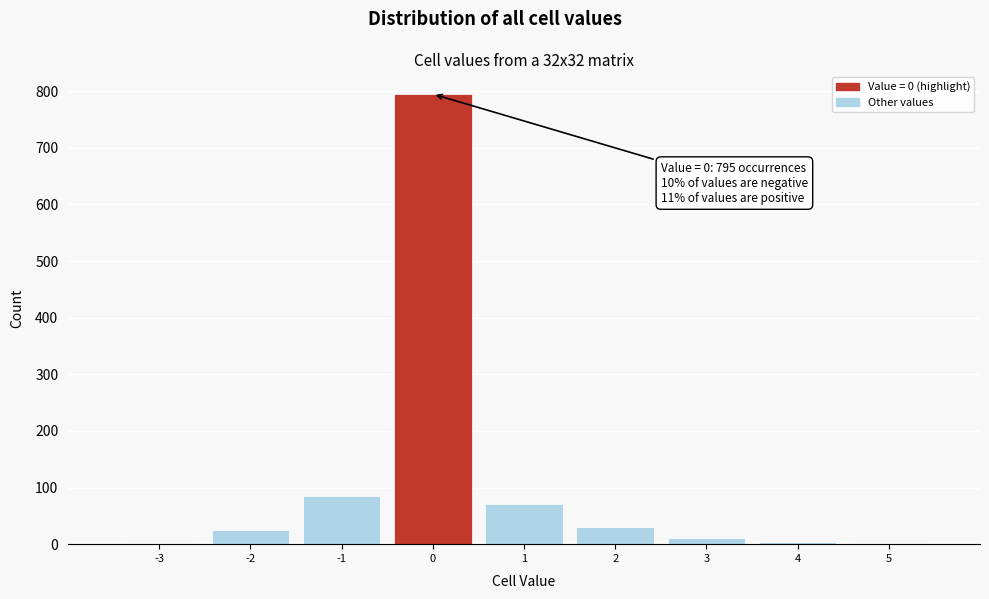

Over which range of the x-axis is the bar tallest?

-0.5 to 0.5